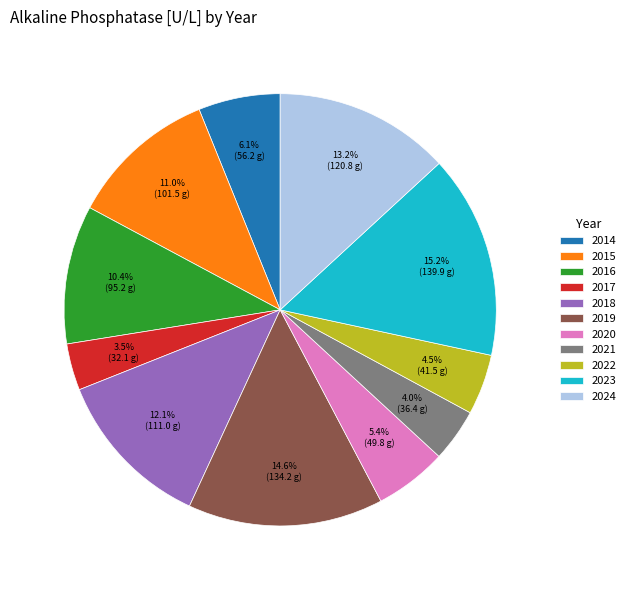

How many segments does this pie chart have?

11